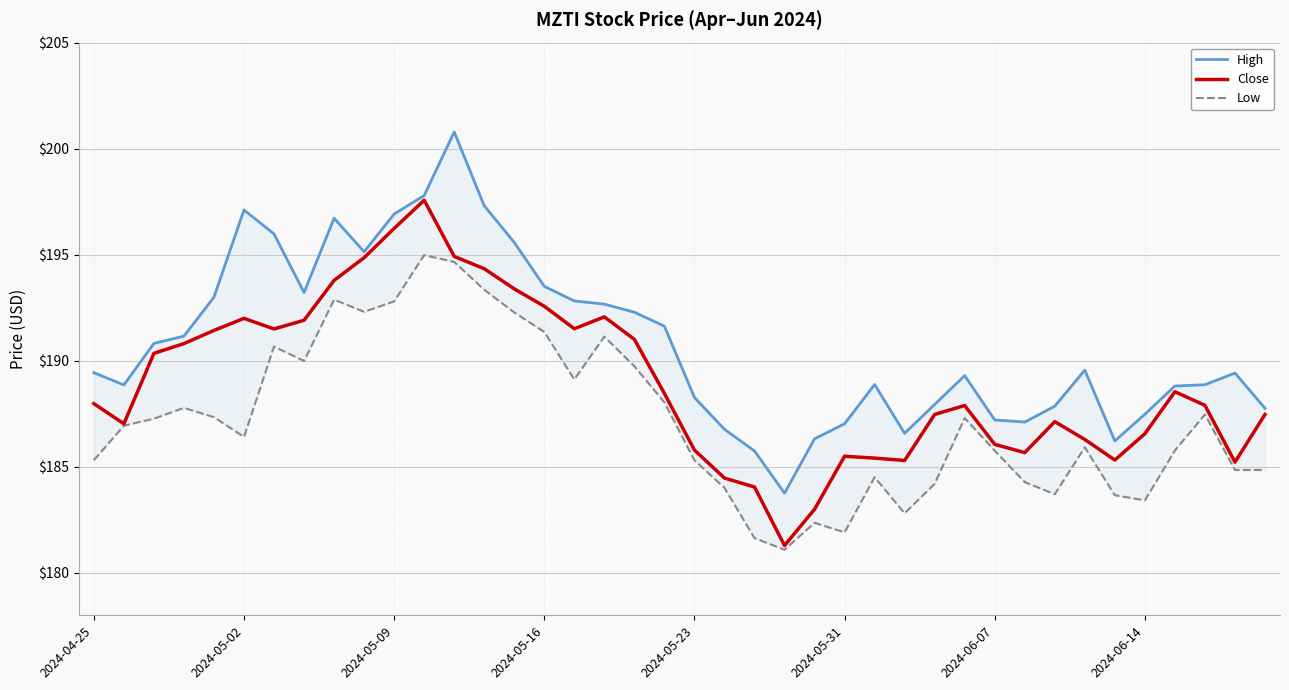

True or false: Low and High intersect in this chart.

False